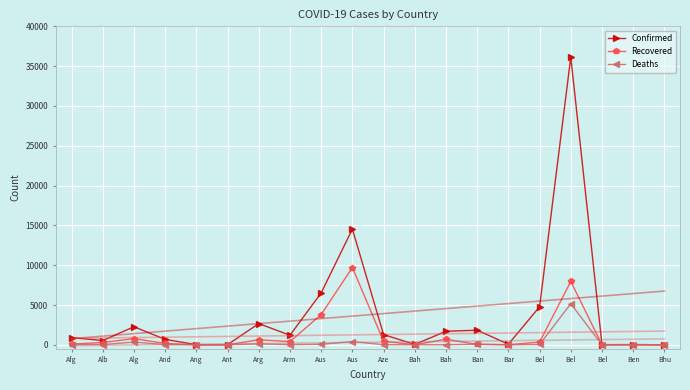

What is the difference between the Confirmed values at Bah and Bah?

1647